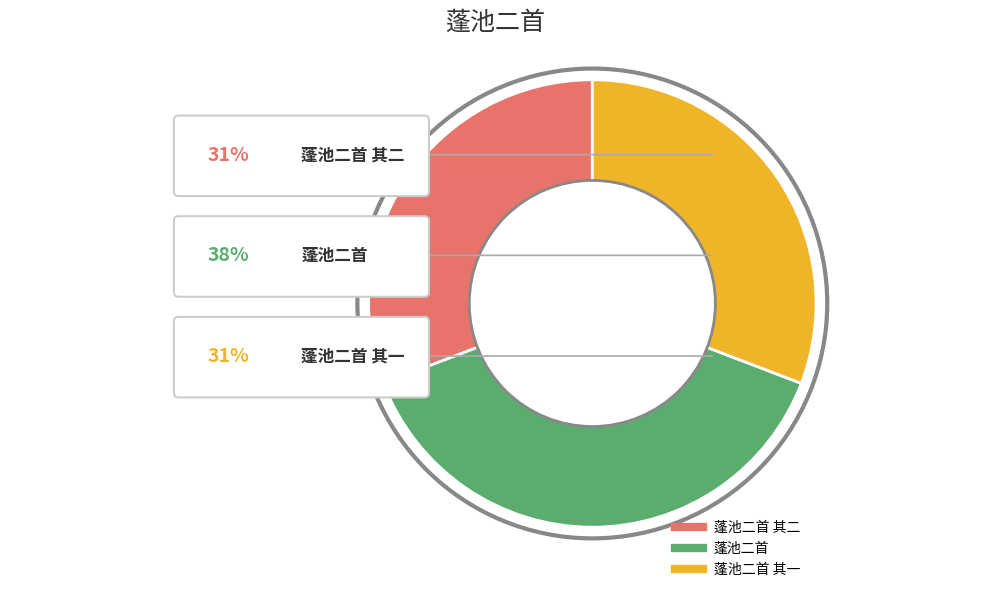

Rank the categories by value from highest to lowest.

蓬池二首, 蓬池二首 其一, 蓬池二首 其二